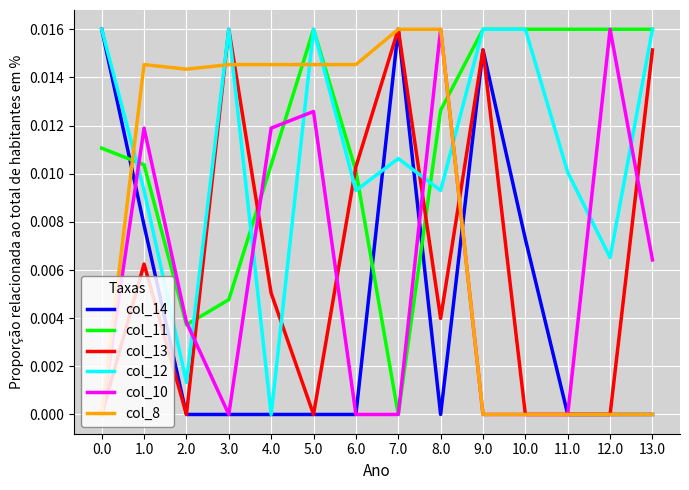

True or false: col_14 and col_12 intersect in this chart.

True